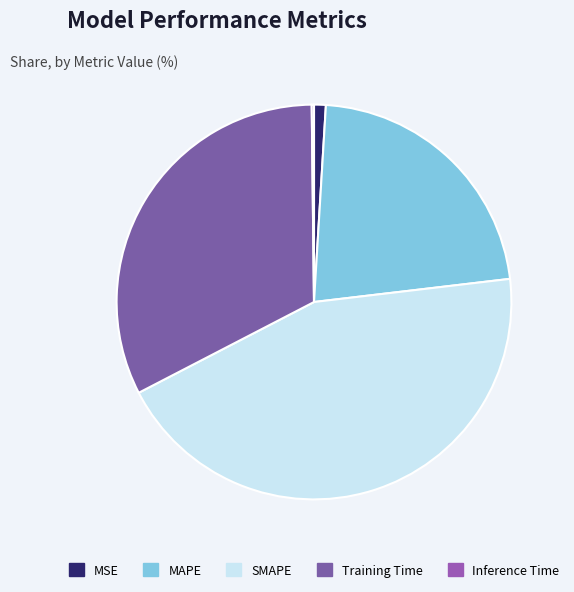

What is the largest slice in the pie chart?

SMAPE